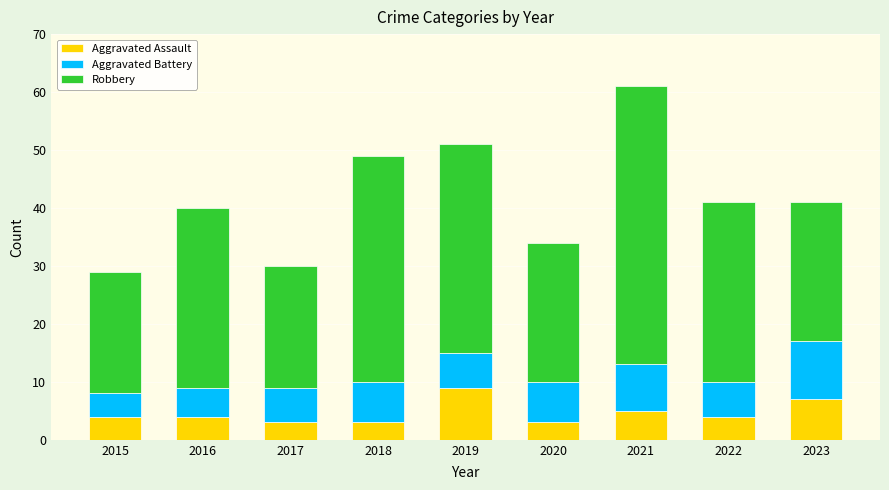

Read the Aggravated Assault value at 2022.

4